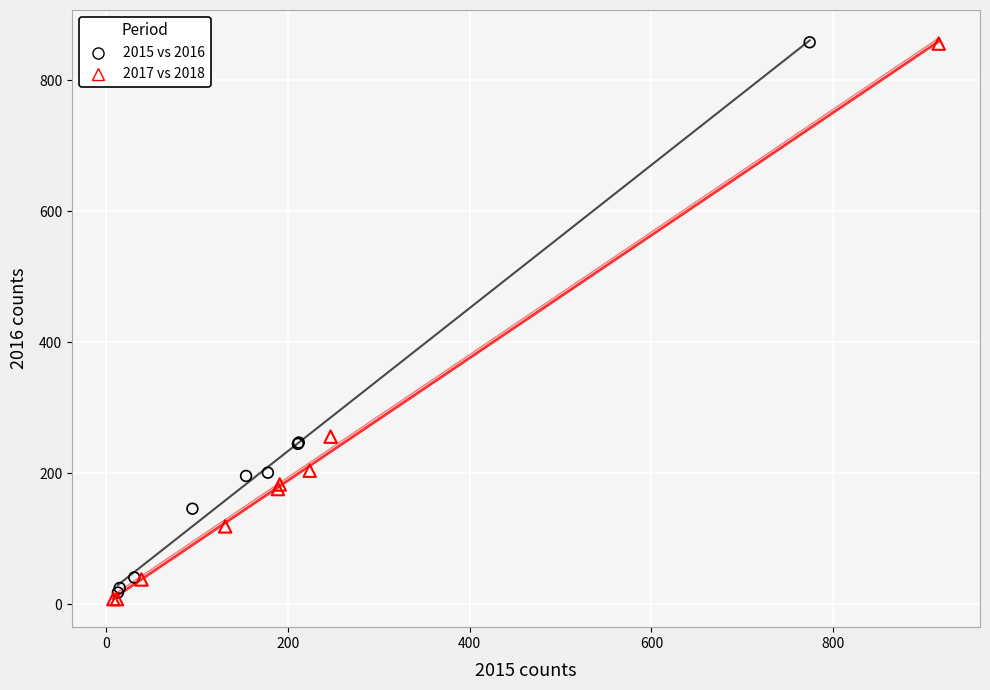

Which series has the largest Y range (max minus min)?

2017 vs 2018